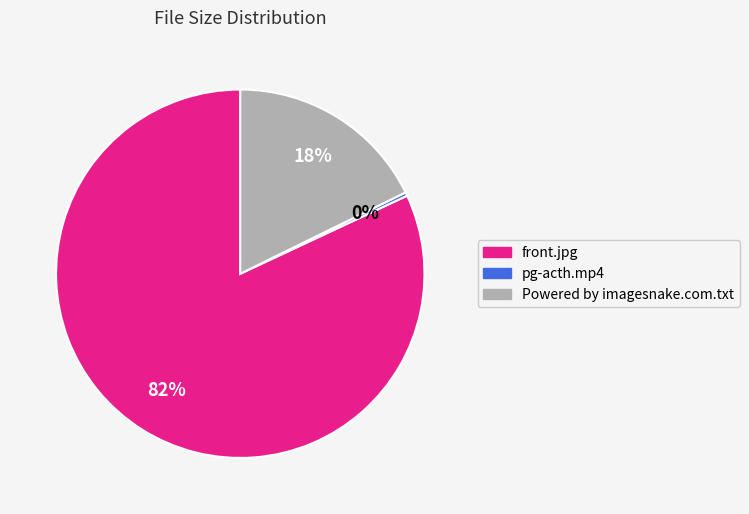

What is the majority slice?

front.jpg